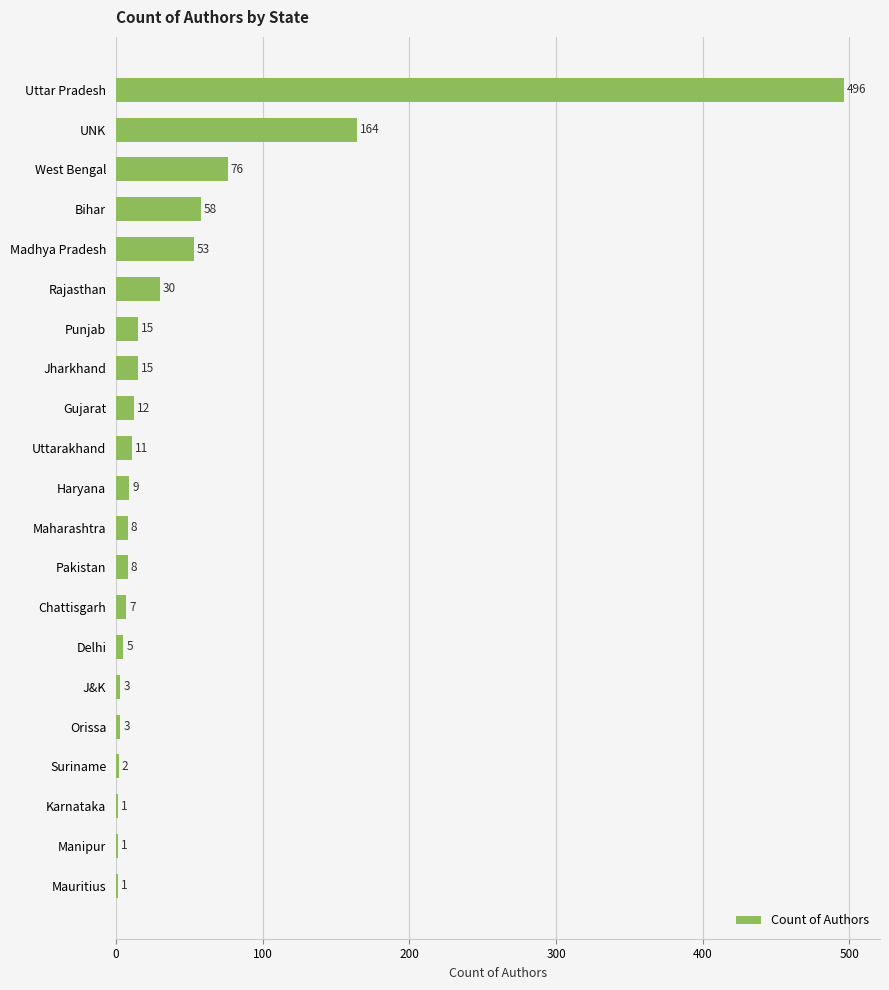

Is it true that the value at Karnataka is 1?

True